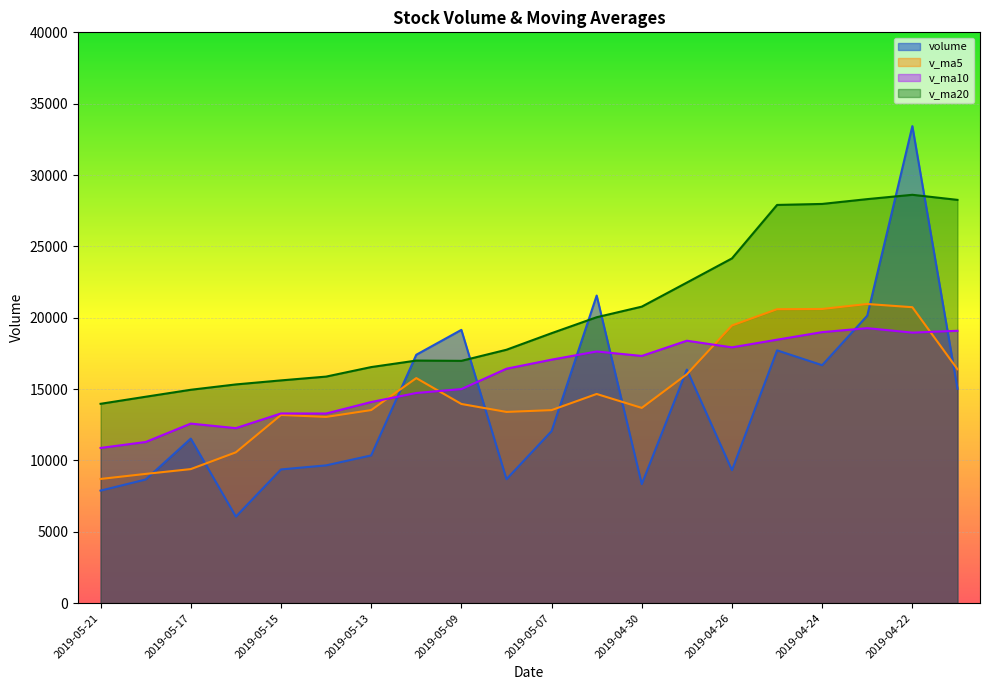

What value does the v_ma10 series have at 2019-05-06?

17633.5